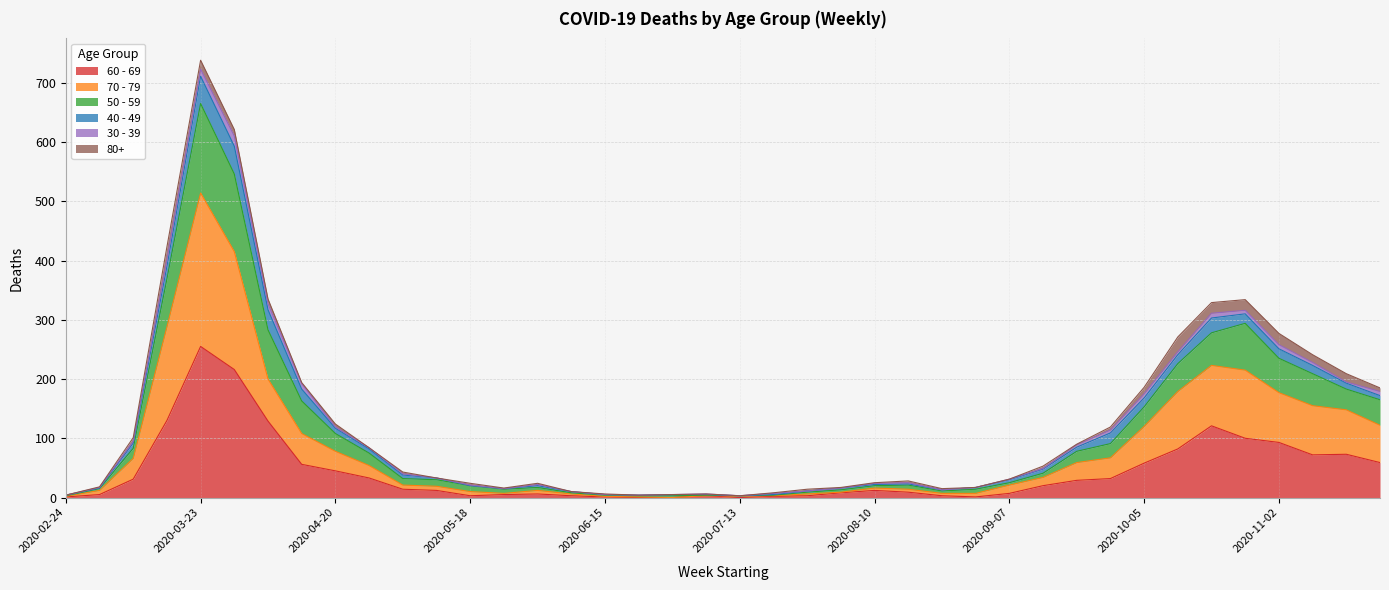

What is the label of the 1st point from the right?

2020-11-23